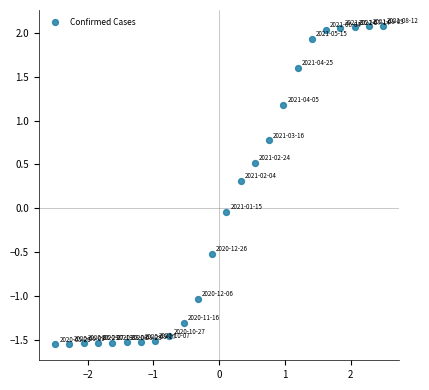

What is the range of X values (max minus min)?

5.0